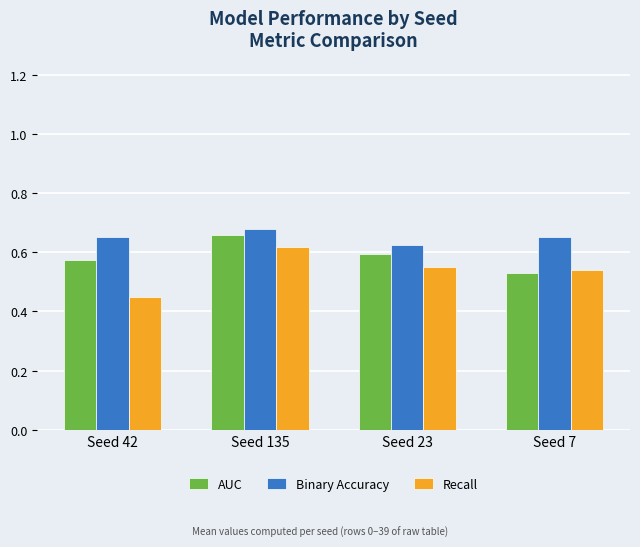

True or false: Binary Accuracy has a value of 1.0 at Seed 42.

False